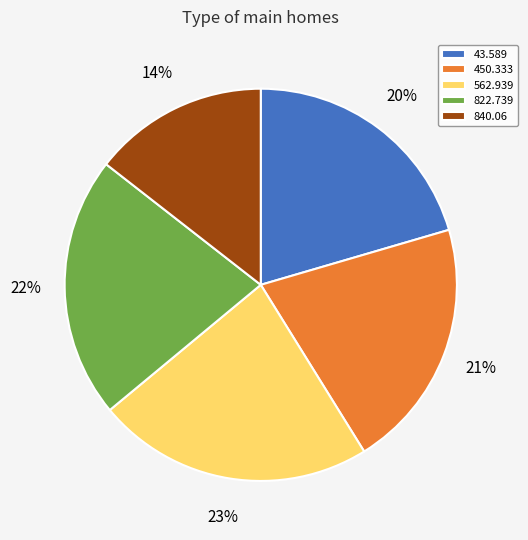

Which slice is the smallest?

840.06